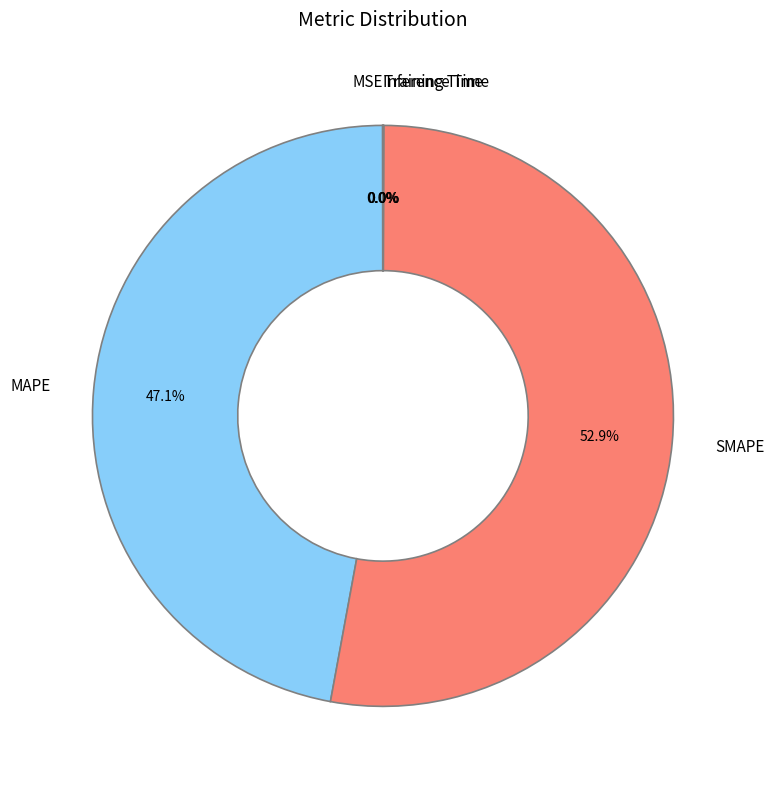

What portion of the pie excludes MAPE?

52.9%